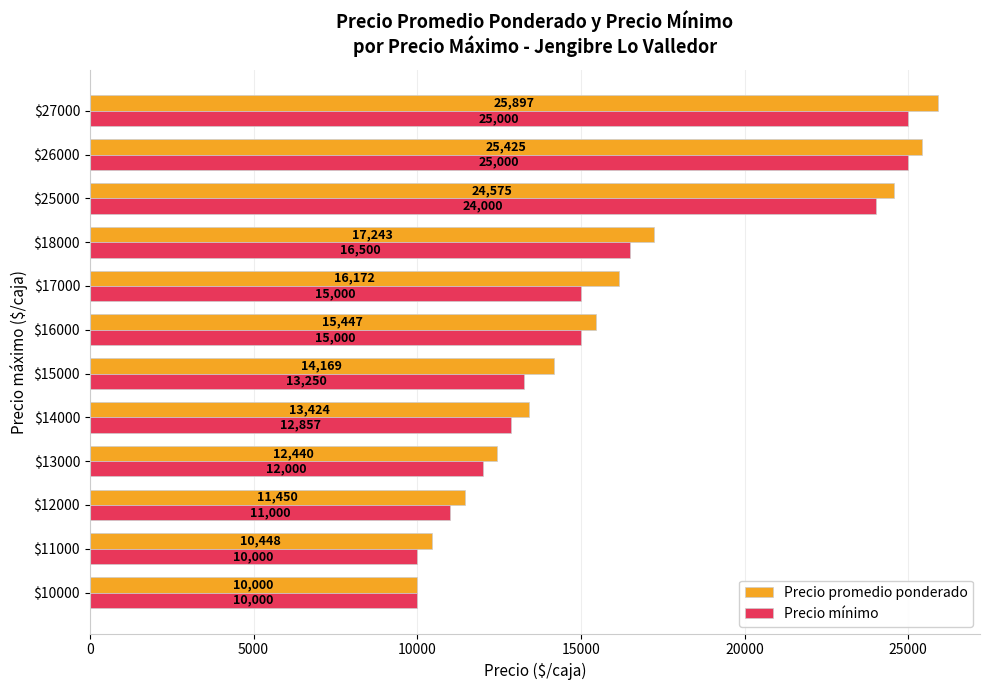

At which category does the chart reach its peak across all series?

$27000